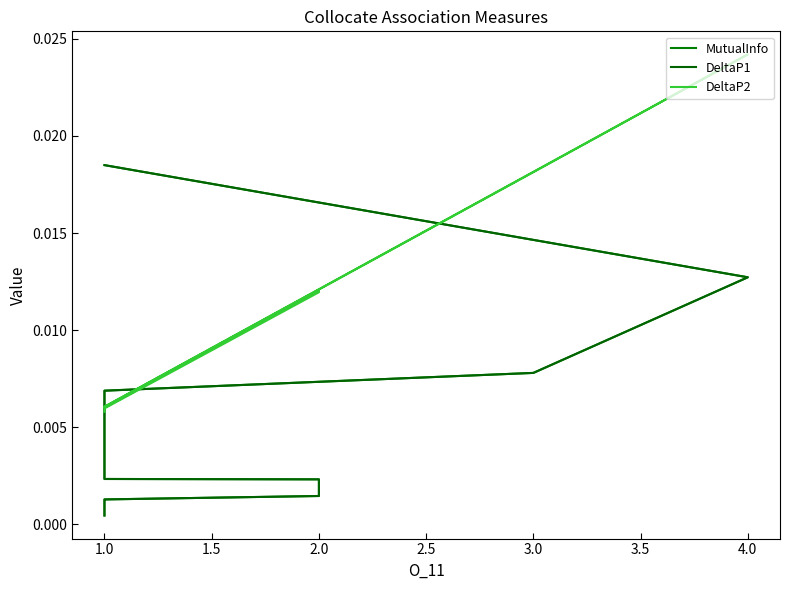

True or false: DeltaP1 and MutualInfo cross at least once.

False